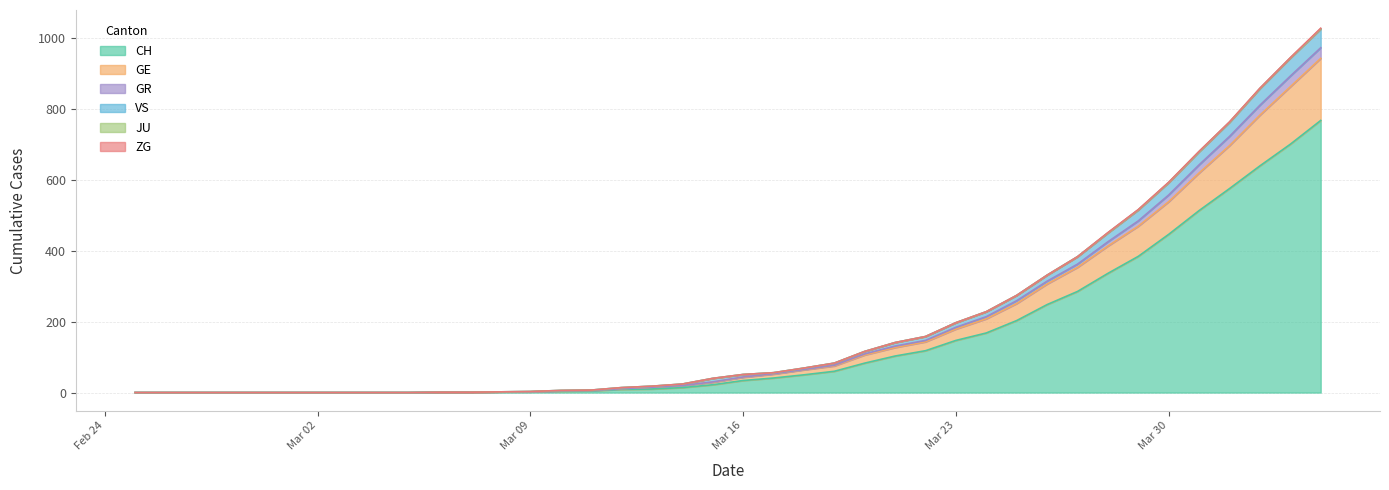

Does the chart display data point markers on the line(s)?

No